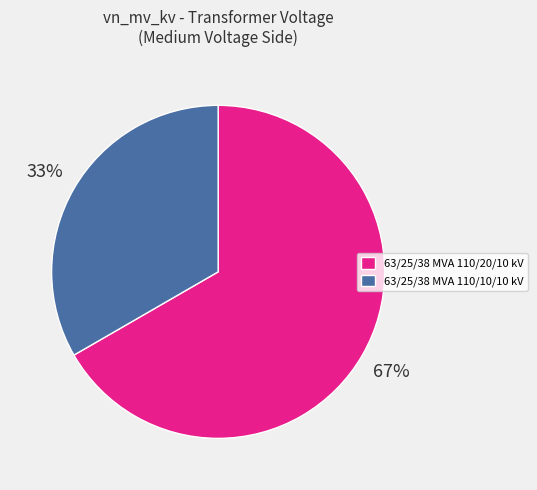

Do 63/25/38 MVA 110/10/10 kV and 63/25/38 MVA 110/20/10 kV together represent more than half of the pie?

Yes